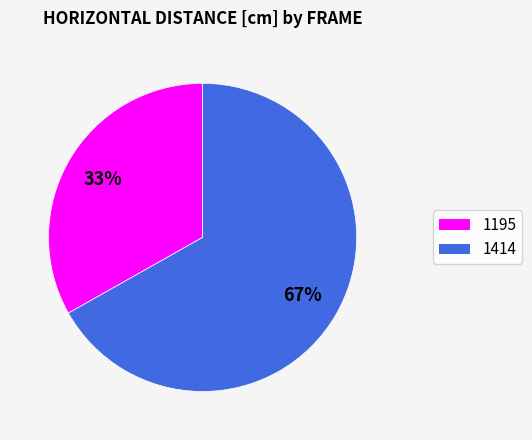

Do 1414 and 1195 together represent more than half of the pie?

Yes